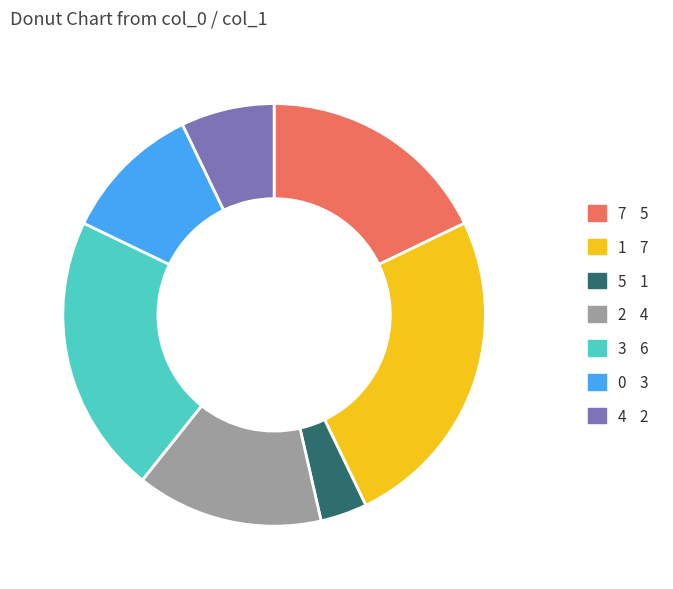

Does any single category account for the majority?

No